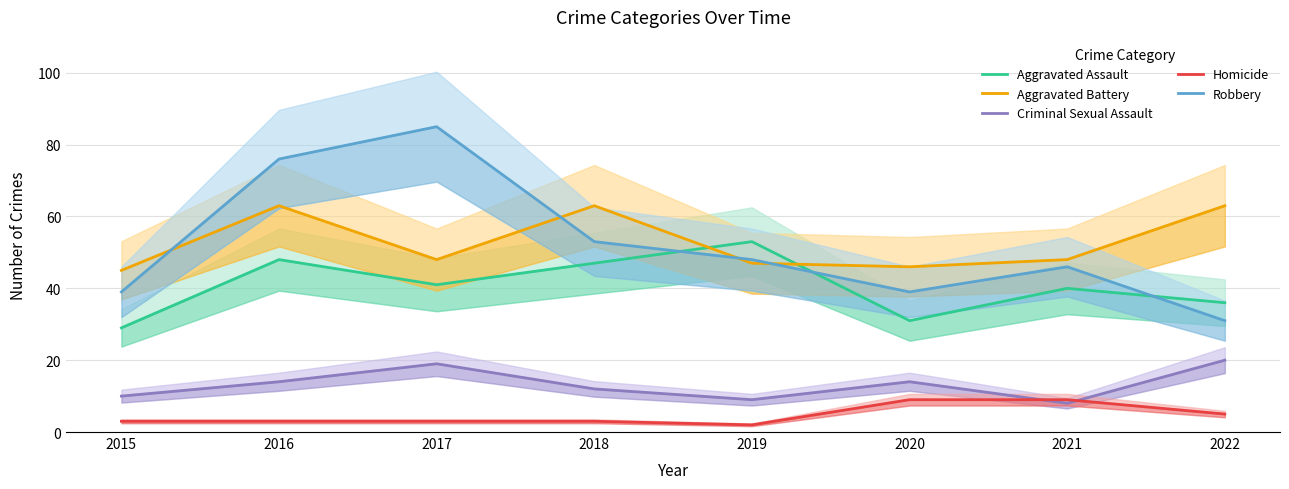

Where does the Criminal Sexual Assault series first go above 14?

2017